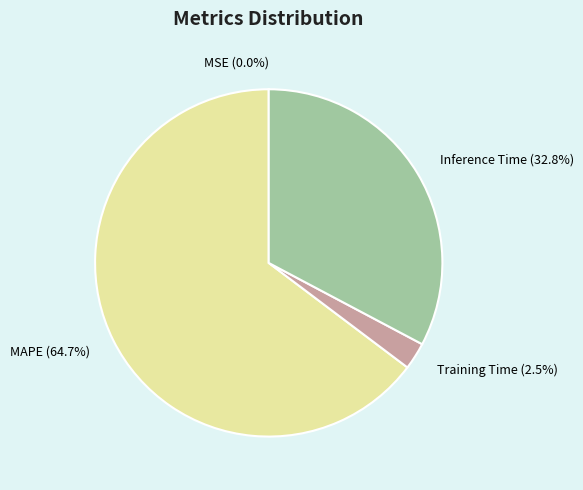

What percentage do MAPE (64.7%) and Training Time (2.5%) together represent?

67.2%